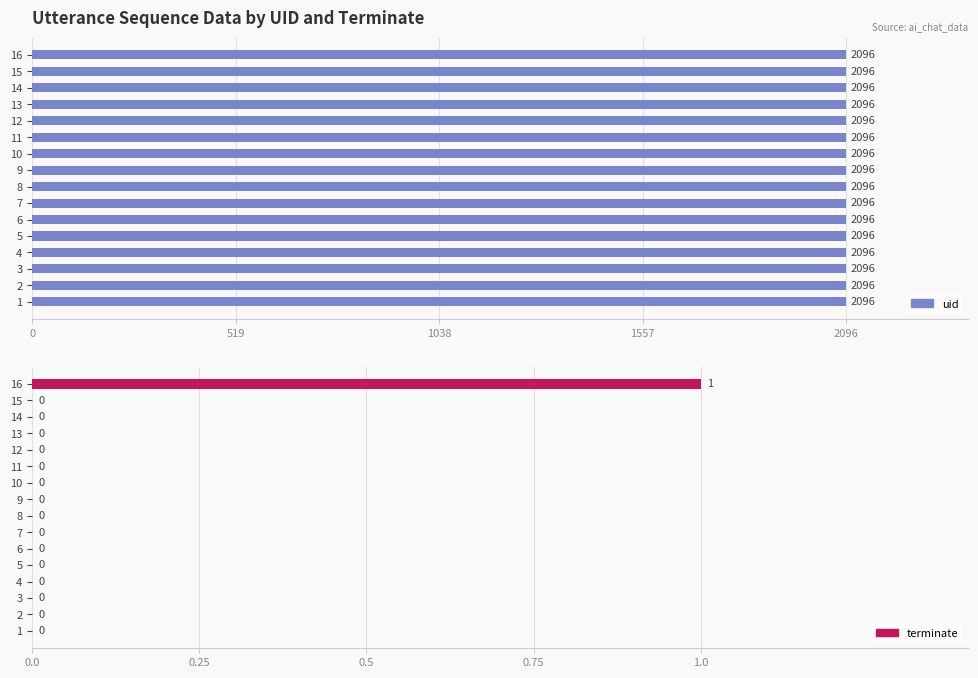

What are all the series names shown in the legend?

uid, terminate